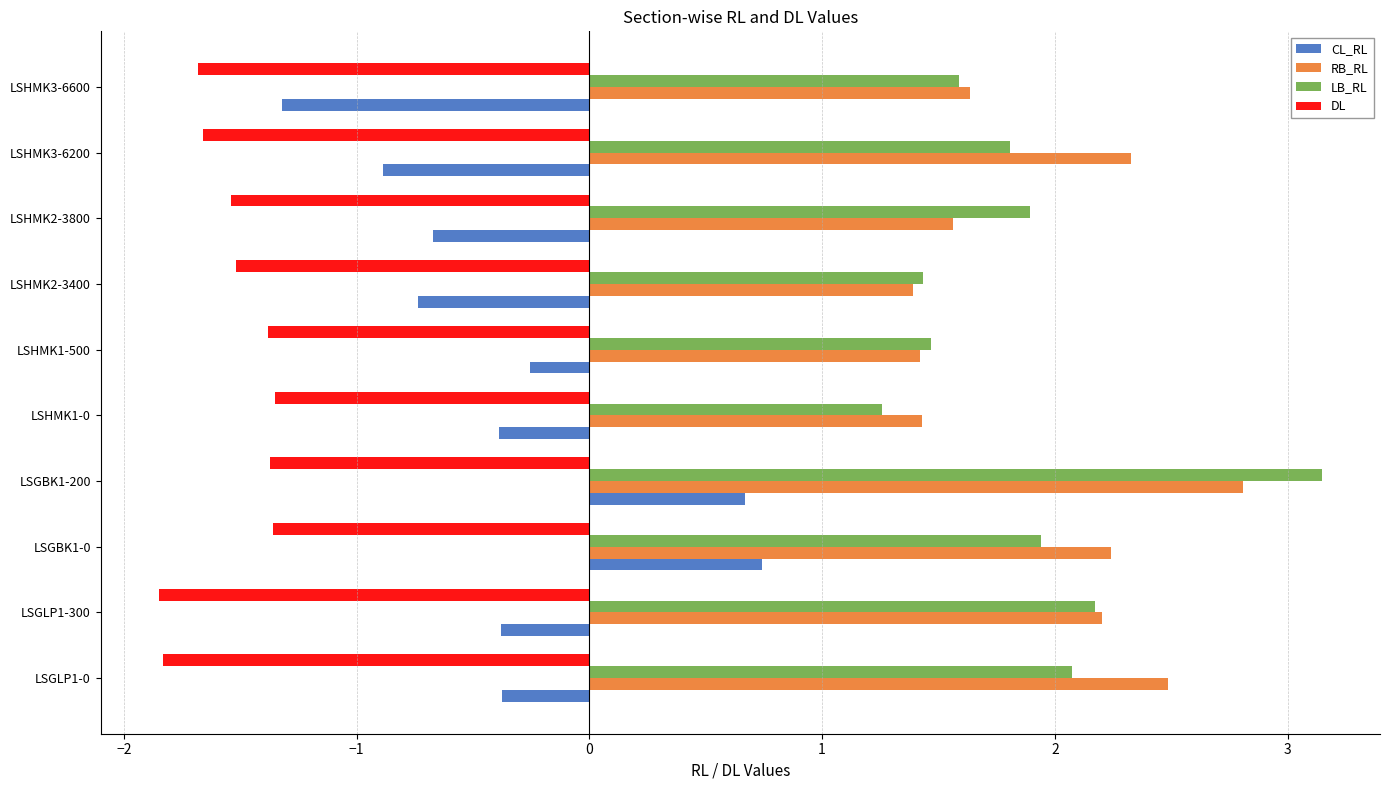

Is the value of LB_RL at LSHMK2-3800 greater than the value of CL_RL at LSGBK1-200?

Yes